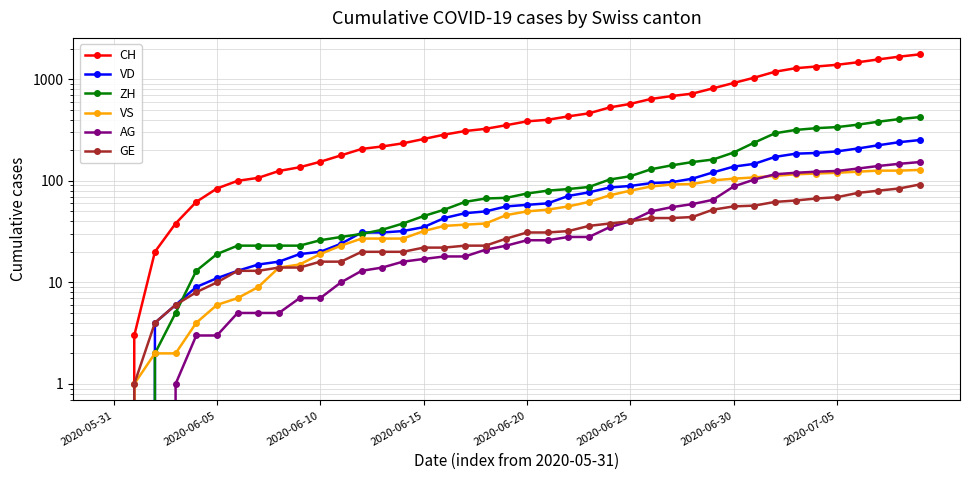

At 2020-06-10, list the series in order from largest to smallest.

CH, ZH, VD, VS, GE, AG